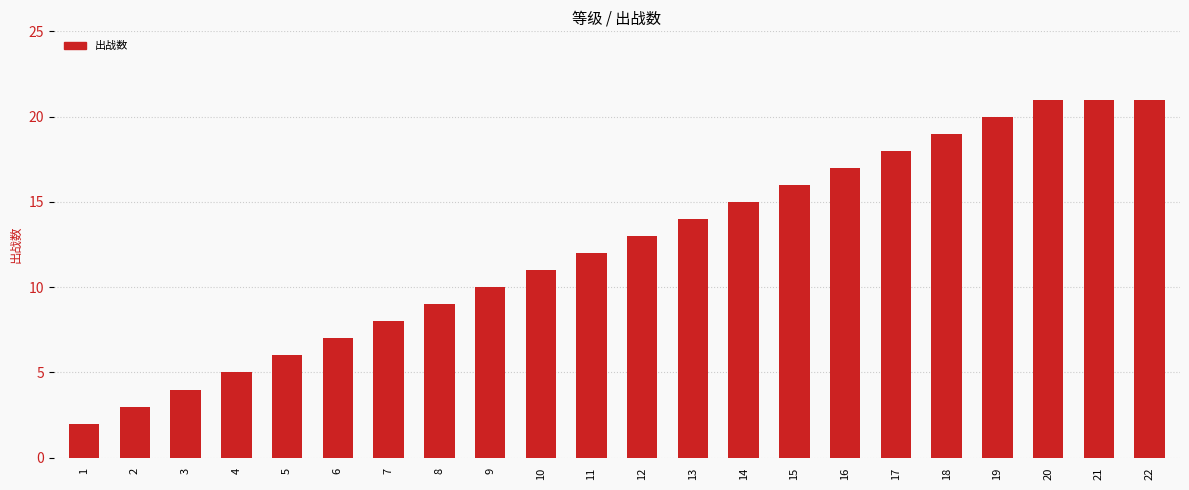

What is the change in value from 1 to 11?

+10